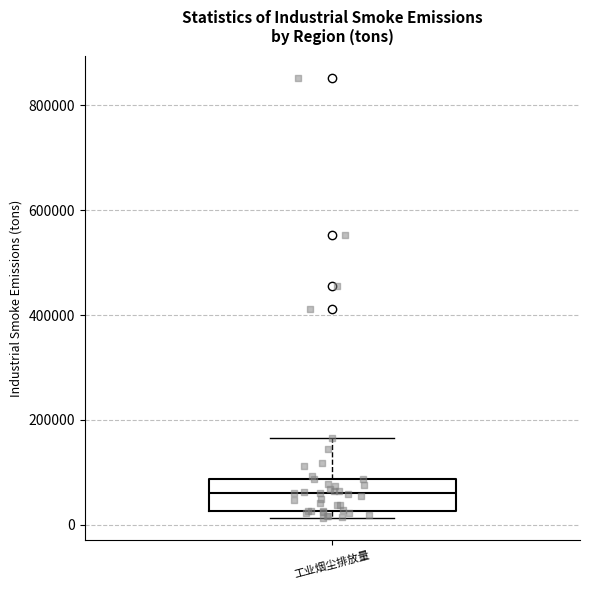

Read this box plot against the y-axis: the position of the median line, the range covered by the box, and the ends of both whiskers. The values are not printed on the chart, so give them approximately, as read against the axis.

median 60000, box 20000 to 80000, whiskers 20000 (just below the box's lower edge) to 160000